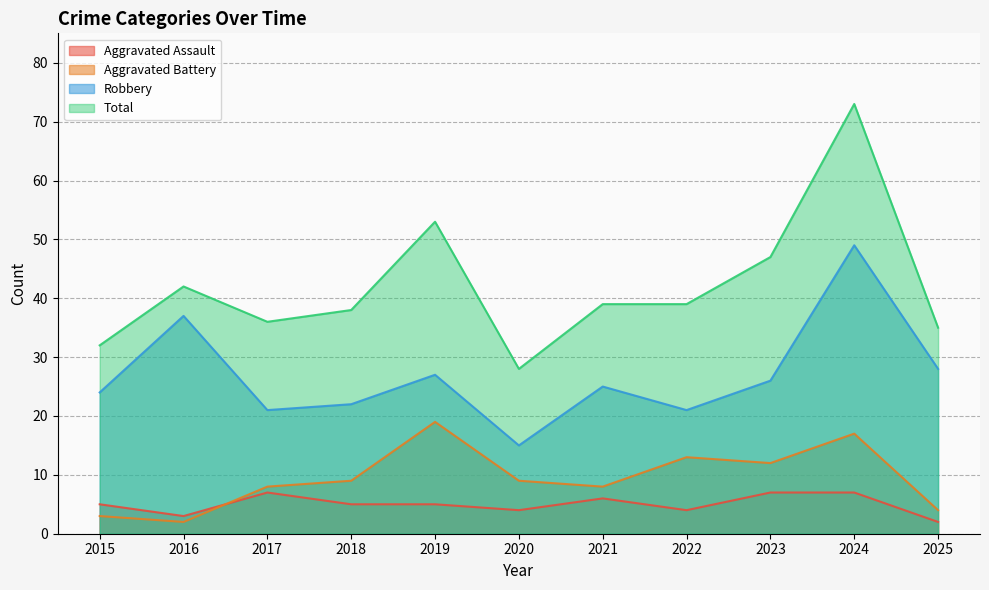

Reading left to right, what are all the values shown in this chart?

Aggravated Assault: 2015=5	2016=3	2017=7	2018=5	2019=5	2020=4	2021=6	2022=4	2023=7	2024=7	2025=2
Aggravated Battery: 2015=3	2016=2	2017=8	2018=9	2019=19	2020=9	2021=8	2022=13	2023=12	2024=17	2025=4
Robbery: 2015=24	2016=37	2017=21	2018=22	2019=27	2020=15	2021=25	2022=21	2023=26	2024=49	2025=28
Total: 2015=32	2016=42	2017=36	2018=38	2019=53	2020=28	2021=39	2022=39	2023=47	2024=73	2025=35